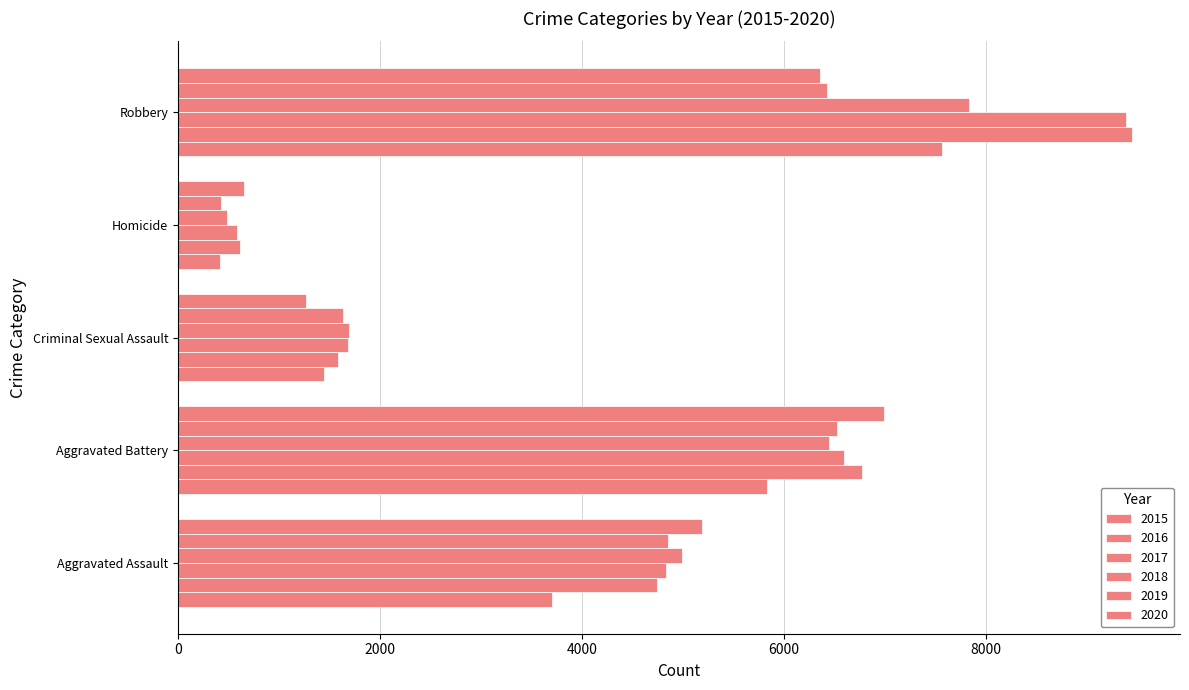

The 2016 series shows 1361 at Aggravated Assault. True or false?

False